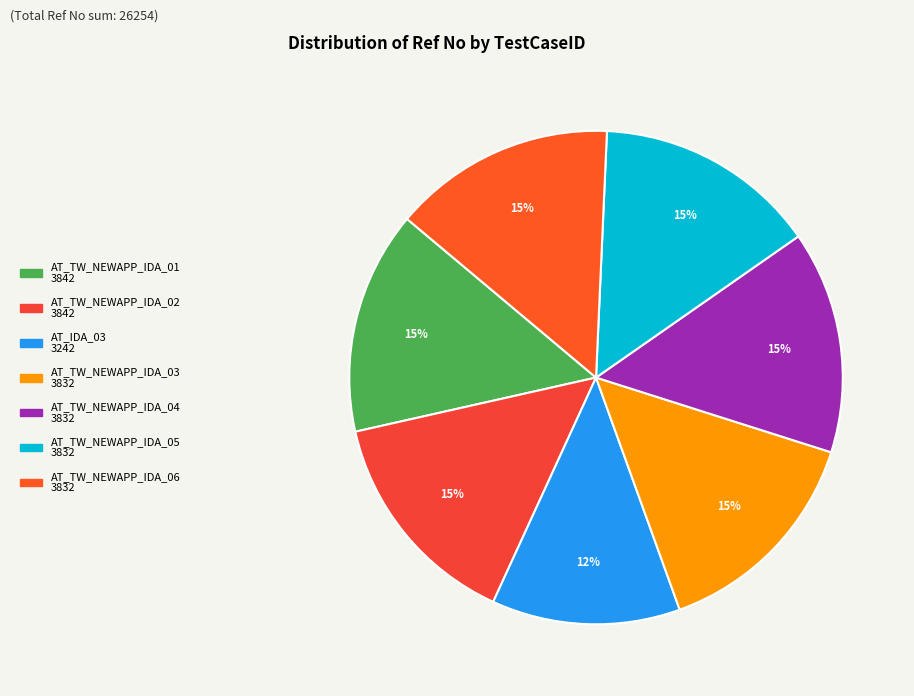

What is the smallest slice in the pie chart?

AT_IDA_03